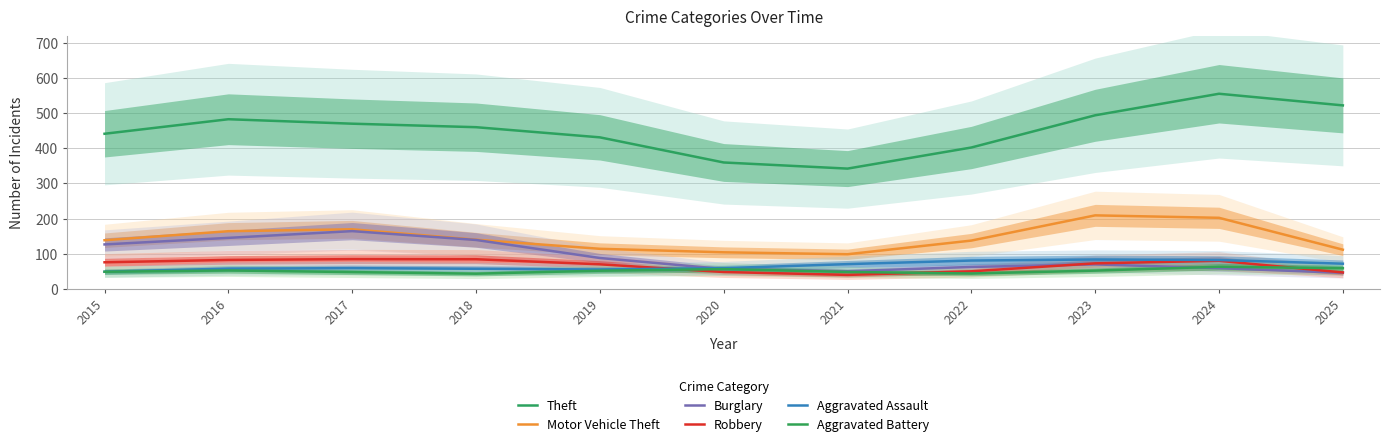

Count the number of data series in this chart.

6